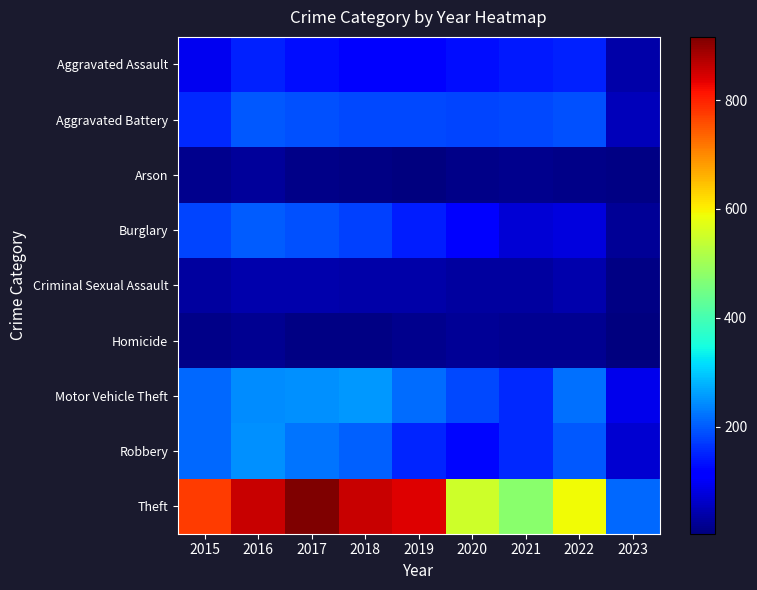

Count the number of data series in this chart.

9